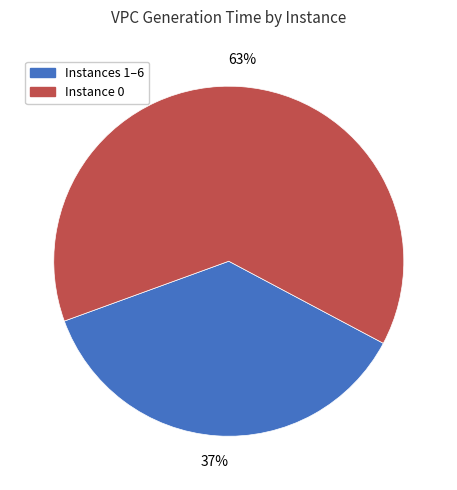

Is there a majority slice in this chart?

Yes